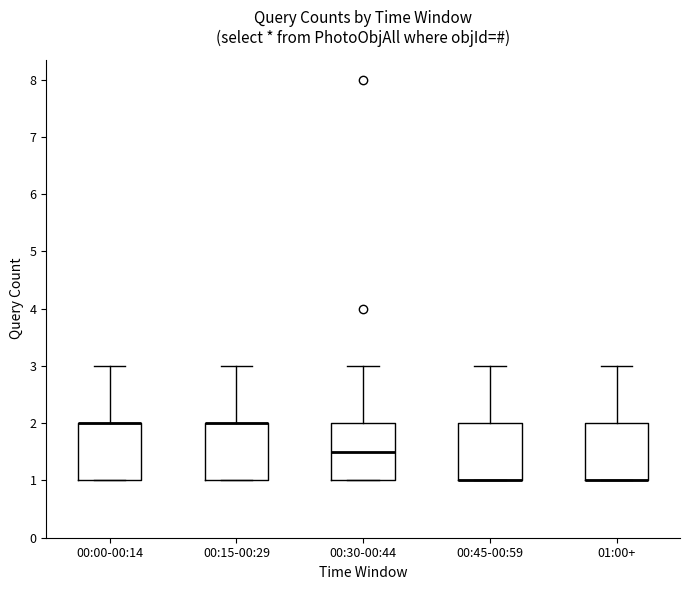

Where does the upper whisker of the box for 00:45-00:59 end on the y-axis? The values are not printed on the chart, so give them approximately, as read against the axis.

3.0